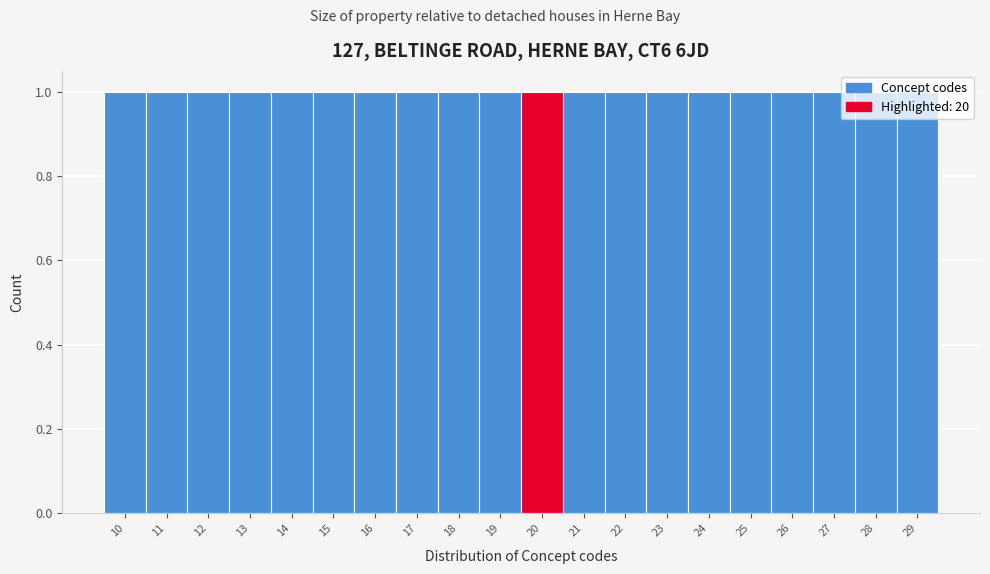

Reading left to right, list every bar in this chart as the range it spans on the x-axis followed by its height. The values are not printed on the chart, so give them approximately, as read against the axis.

9.5 to 10.5: 1
10.5 to 11.5: 1
11.5 to 12.5: 1
12.5 to 13.5: 1
13.5 to 14.5: 1
14.5 to 15.5: 1
15.5 to 16.5: 1
16.5 to 17.5: 1
17.5 to 18.5: 1
18.5 to 19.5: 1
19.5 to 20.5: 1
20.5 to 21.5: 1
21.5 to 22.5: 1
22.5 to 23.5: 1
23.5 to 24.5: 1
24.5 to 25.5: 1
25.5 to 26.5: 1
26.5 to 27.5: 1
27.5 to 28.5: 1
28.5 to 29.5: 1